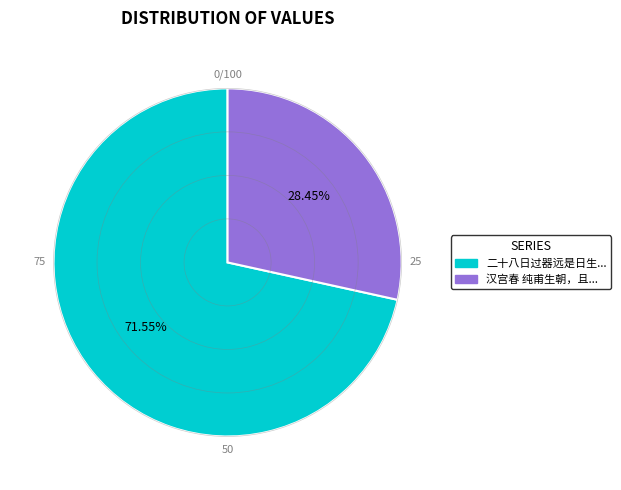

Does any single category account for the majority?

Yes